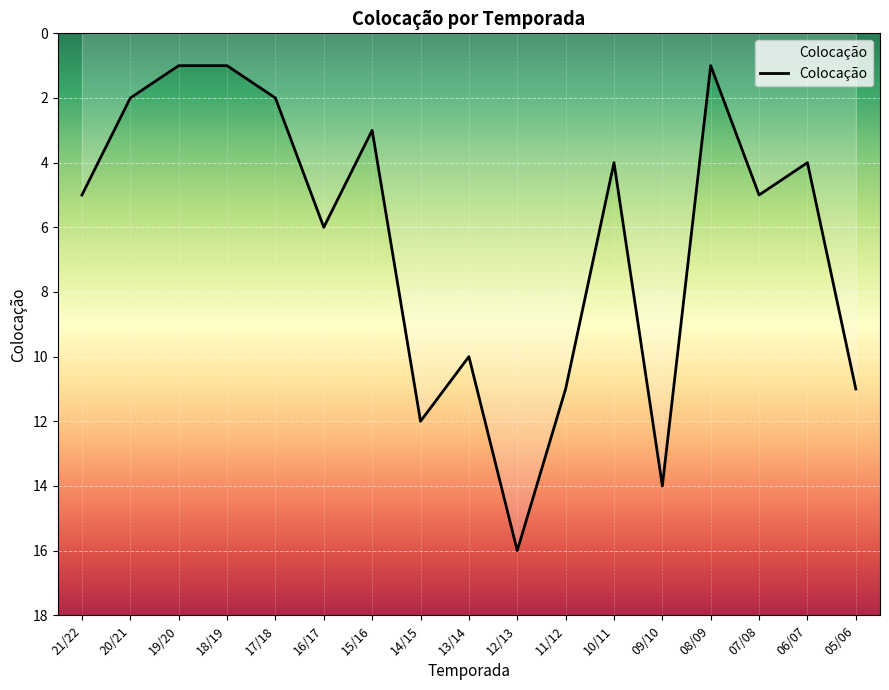

The value at 19/20 is 1. True or false?

True